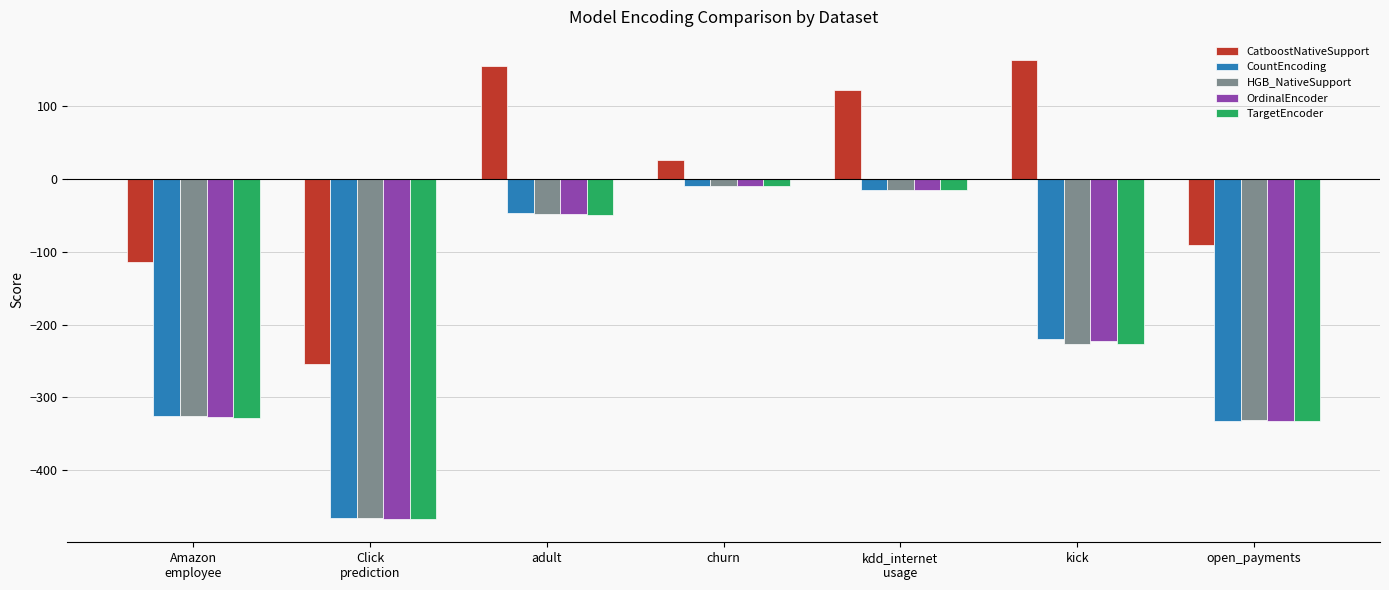

What is the difference between the HGB_NativeSupport values at kick and churn?

216.1